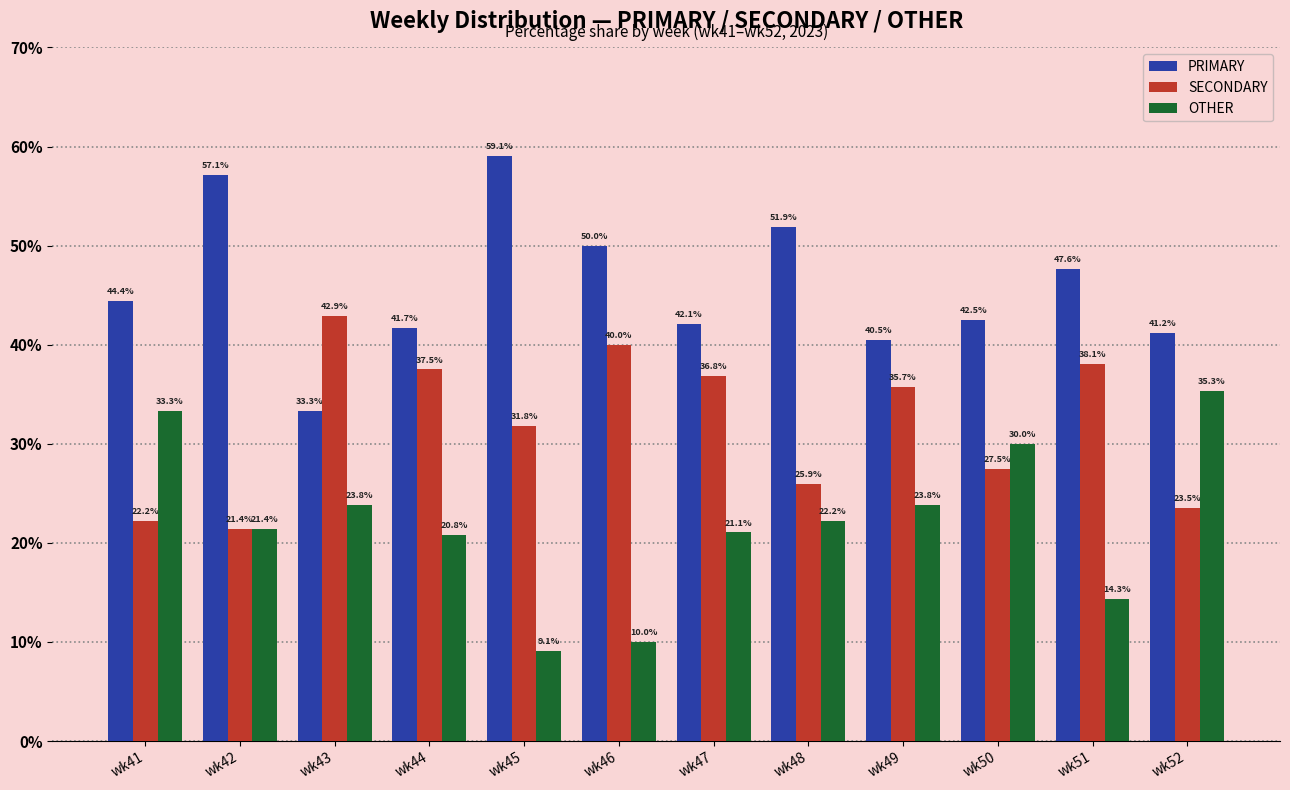

What is the value of the OTHER bar at the 3rd from the left?

23.8